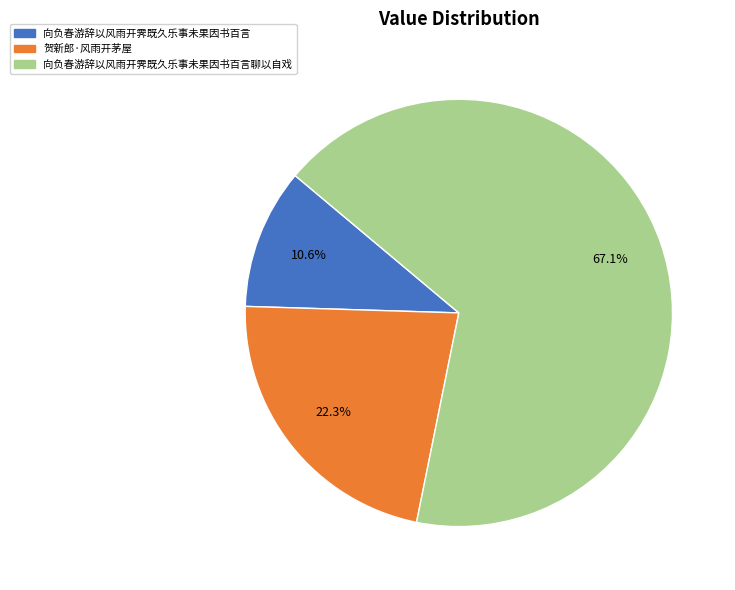

What is the ratio of the value at 向负春游辞以风雨开霁既久乐事未果因书百言聊以自戏 to the value at 贺新郎·风雨开茅屋?

3.0